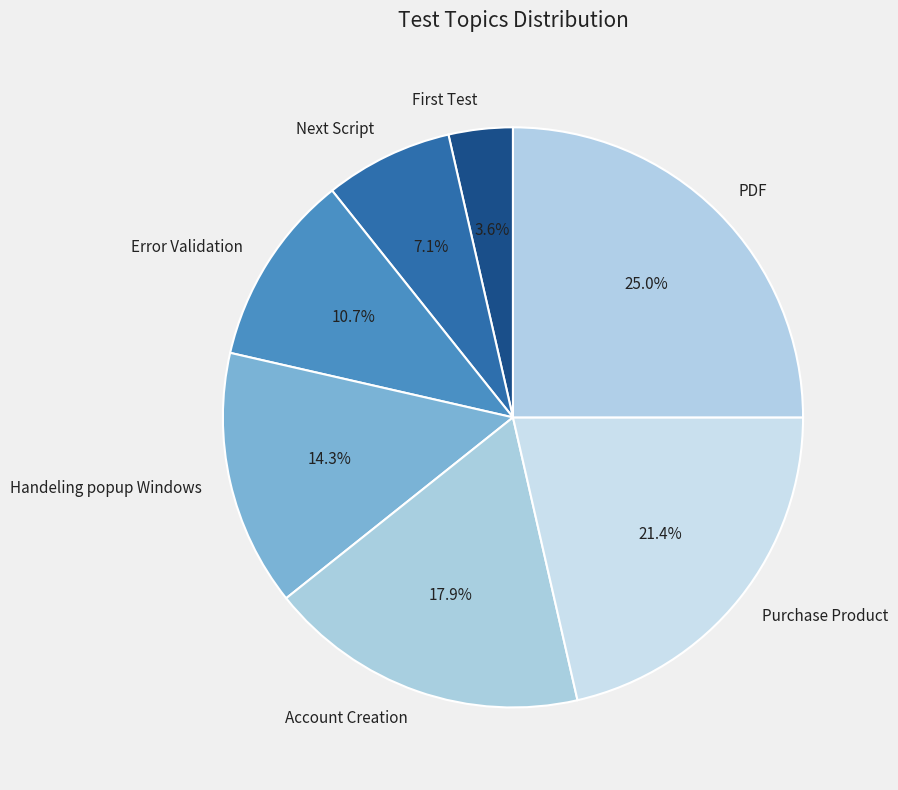

Which slice is the smallest?

First Test